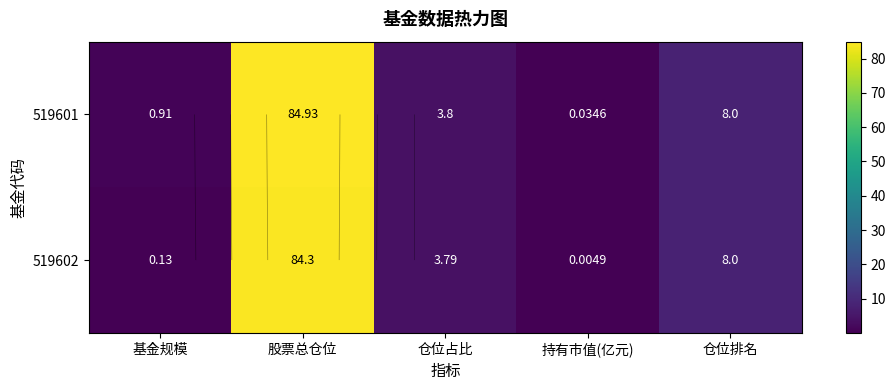

Rank the series by their maximum value, from lowest to highest.

519602, 519601